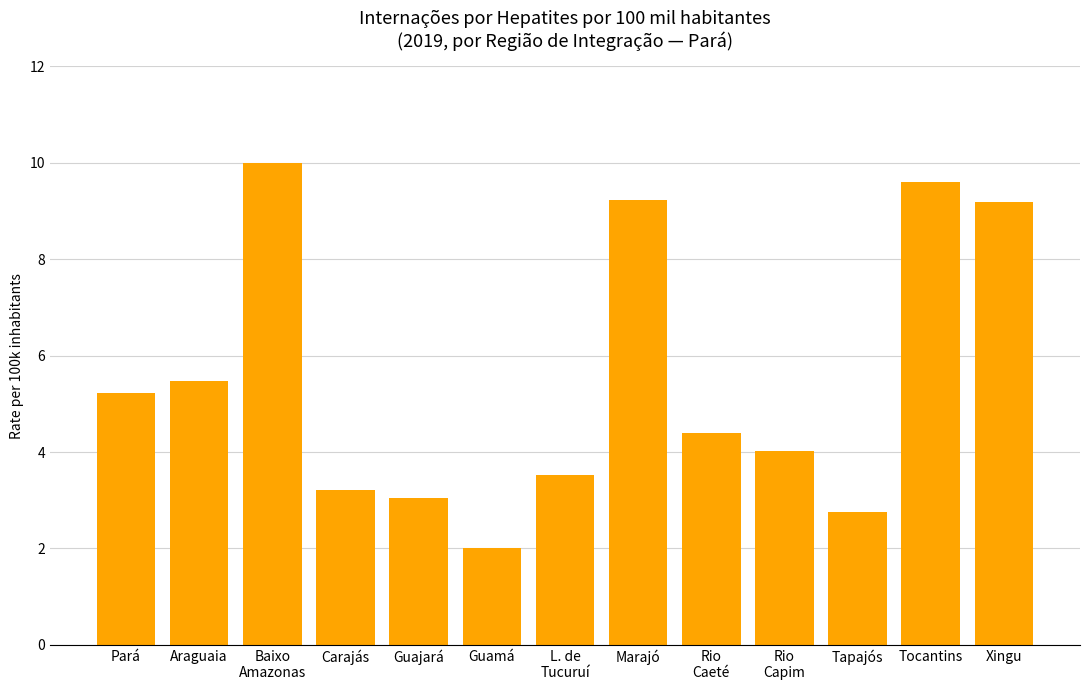

What is the approximate value at Carajás?

3.2